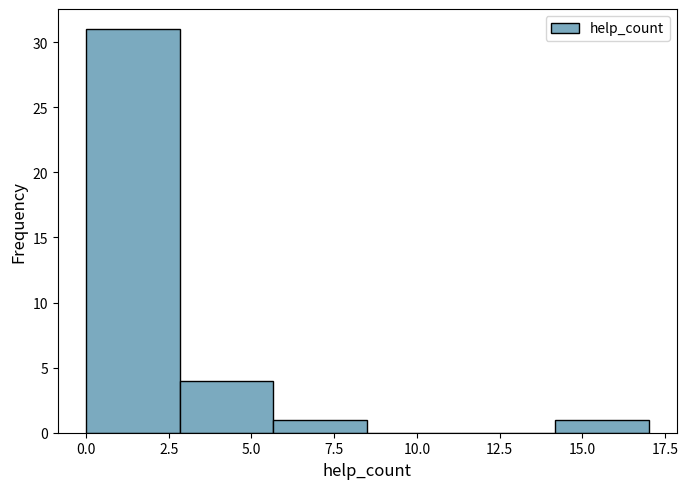

Which range on the x-axis has the tallest bar?

0.0 to 3.0